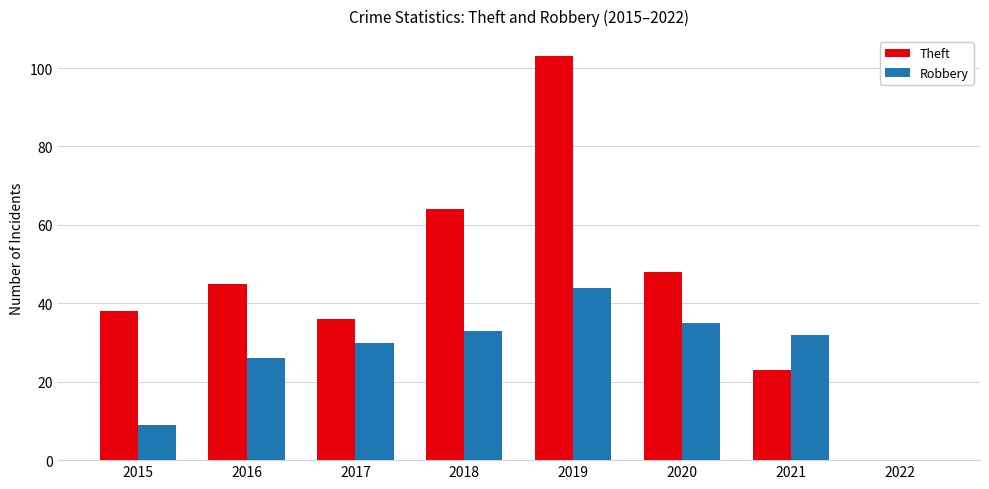

Which series changed the most between 2015 and 2018?

Theft